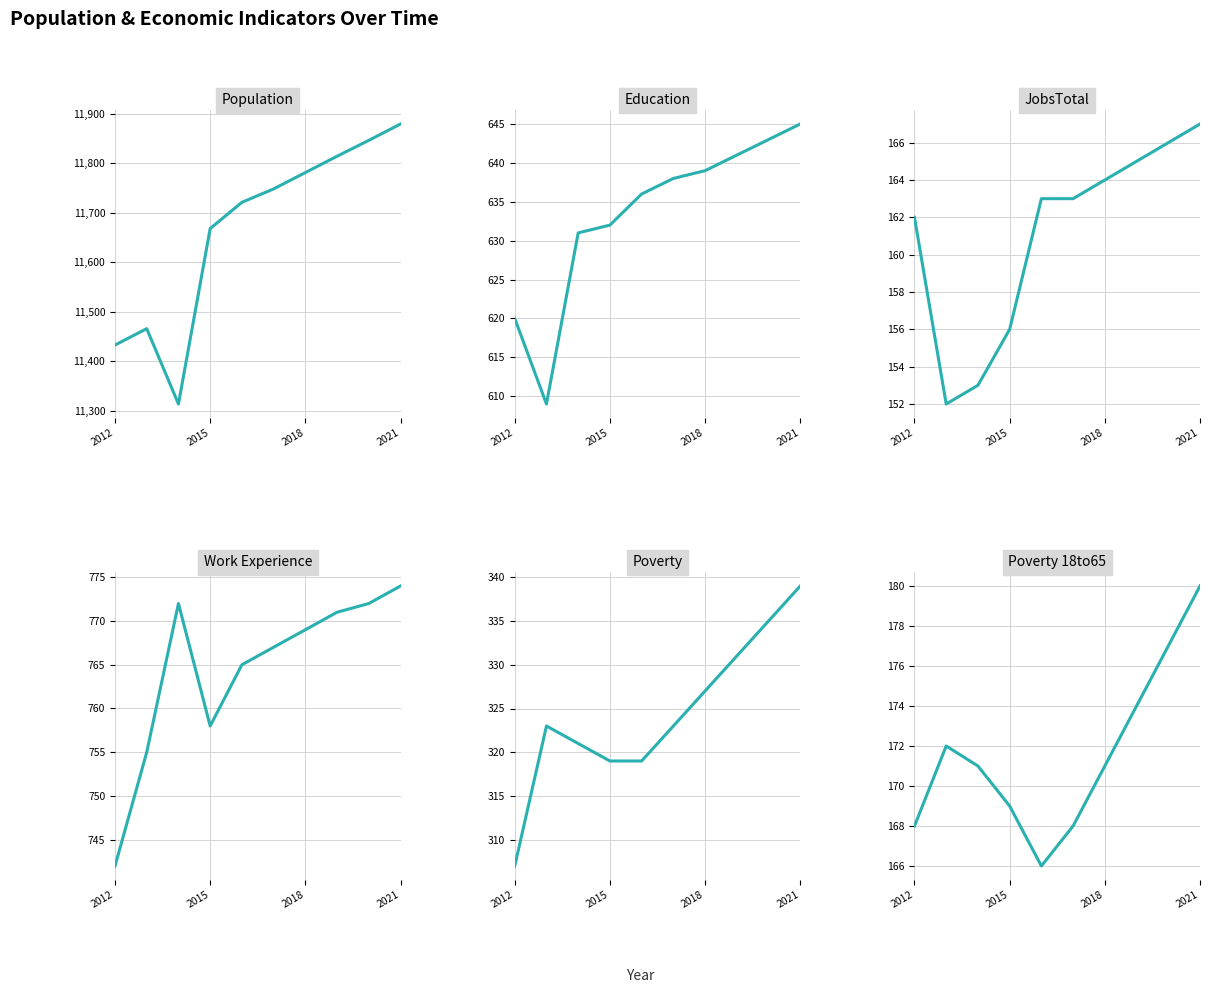

True or false: Poverty 18to65 and Poverty cross at least once.

False